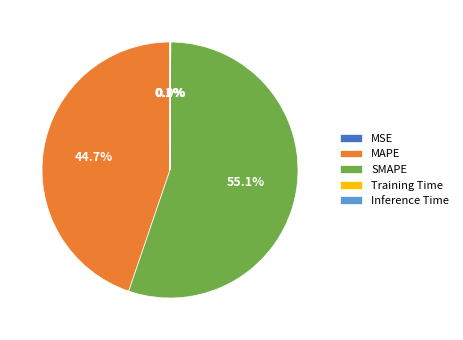

What is the largest slice in the pie chart?

SMAPE